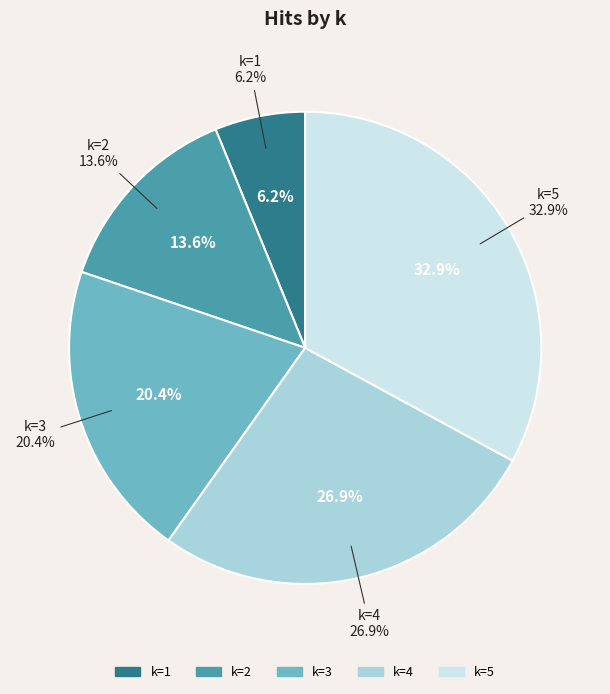

Combined, do 1 and 4 account for over 50%?

No